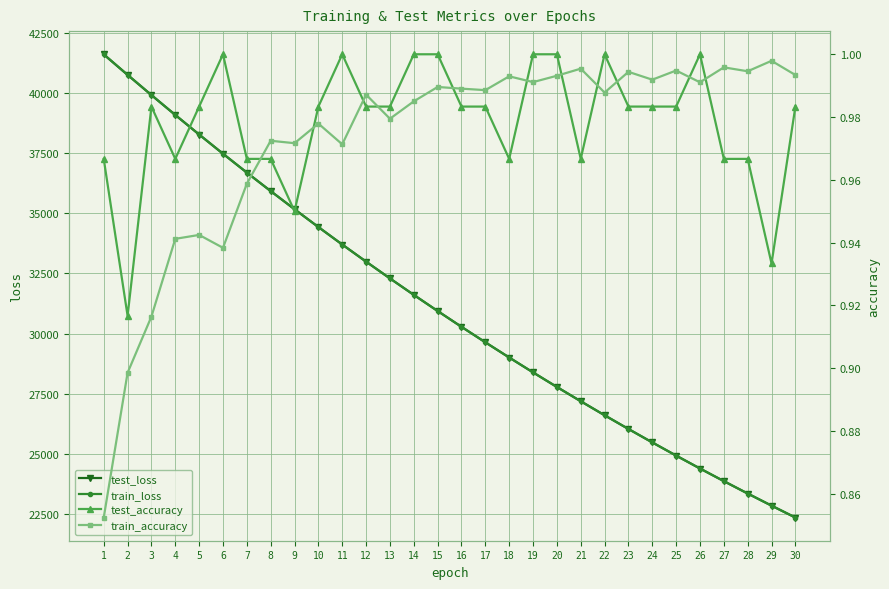

At how many categories does at least one series exceed 36969?

6